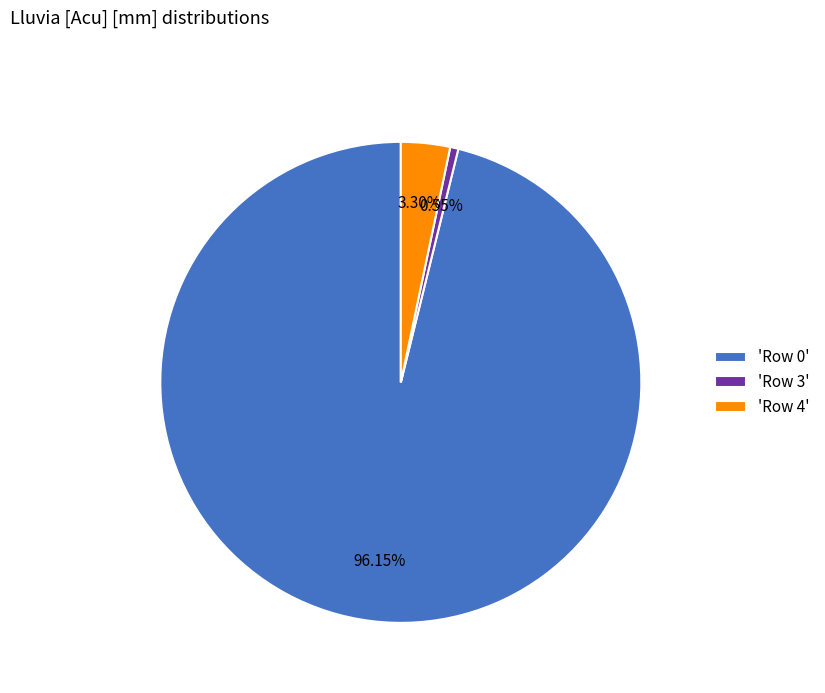

To the nearest percent, what is the average slice percentage?

33%